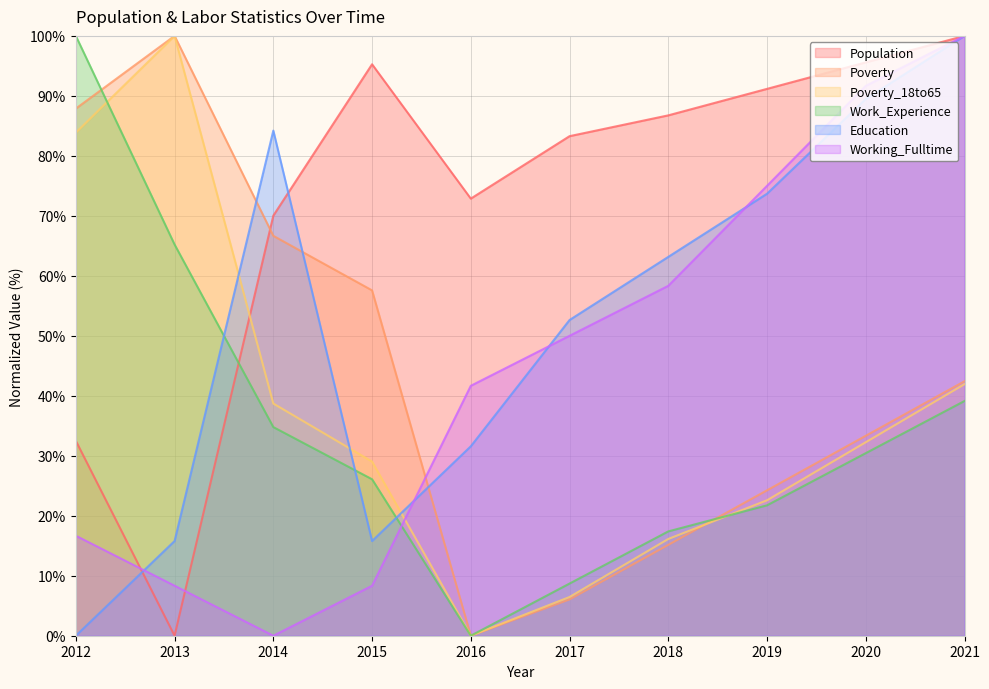

At 2021, list the series in order from largest to smallest.

Population, Education, Working_Fulltime, Poverty, Poverty_18to65, Work_Experience